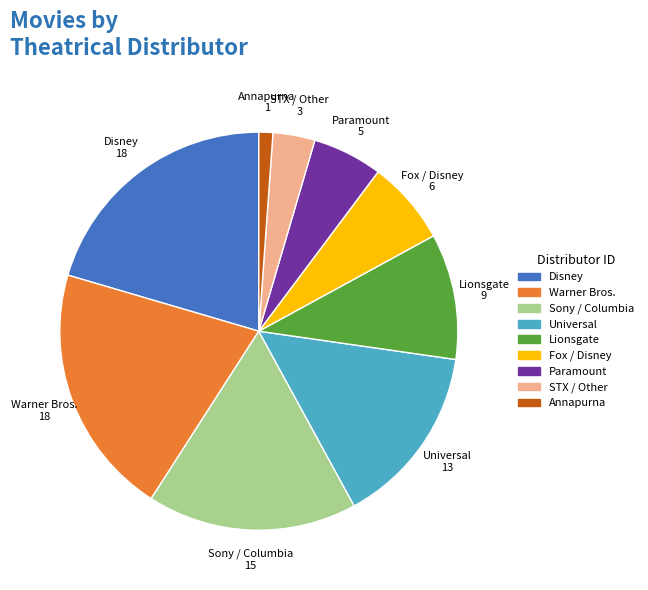

Is there a majority slice in this chart?

No